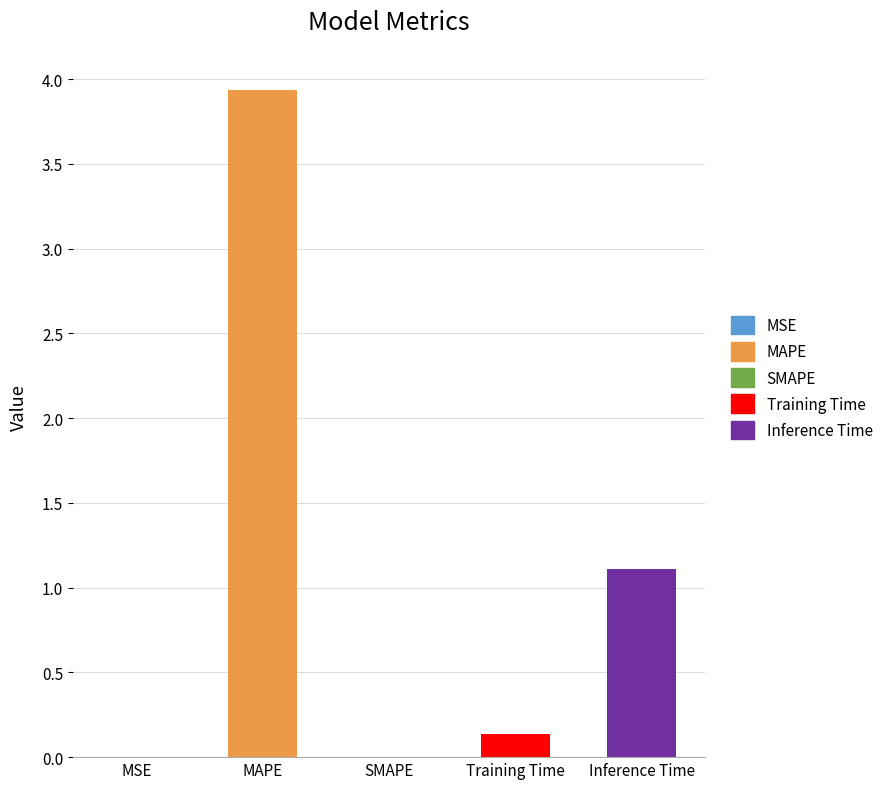

What is the difference between the values at Training Time and MAPE?

3.8